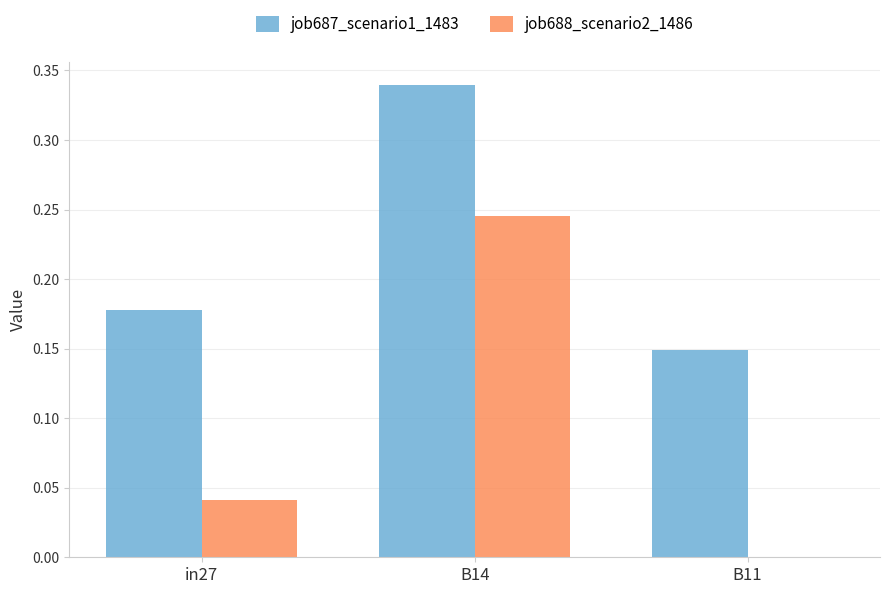

How many groups of bars are there?

3